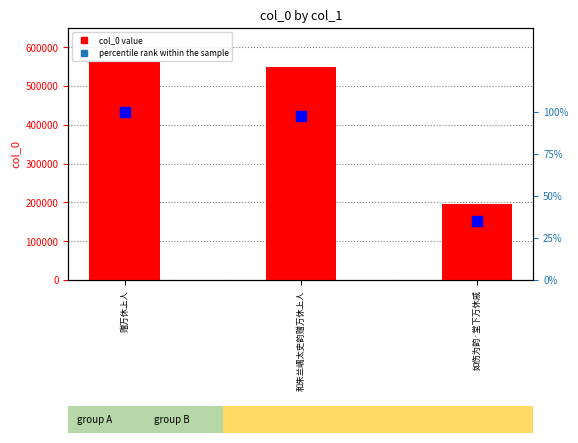

What is the total value across all series at 赠万休上人?

563251.0